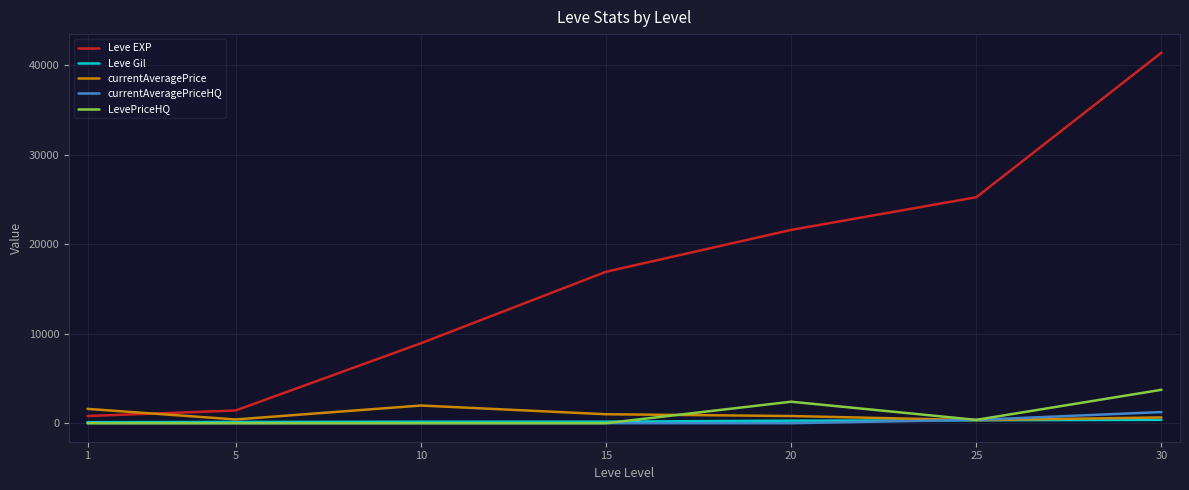

At which category is the sum across all series the highest?

30